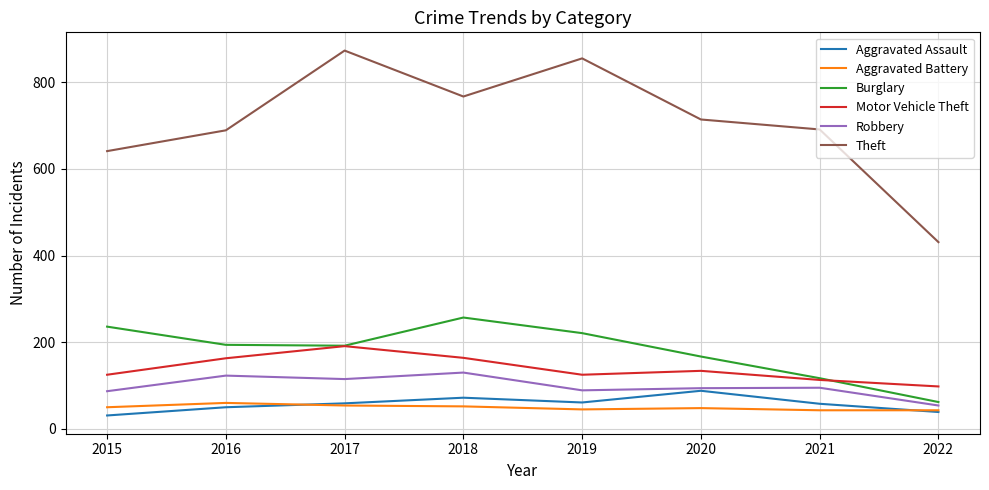

In Robbery, how many points are lower than both neighbors (excluding endpoints)?

2